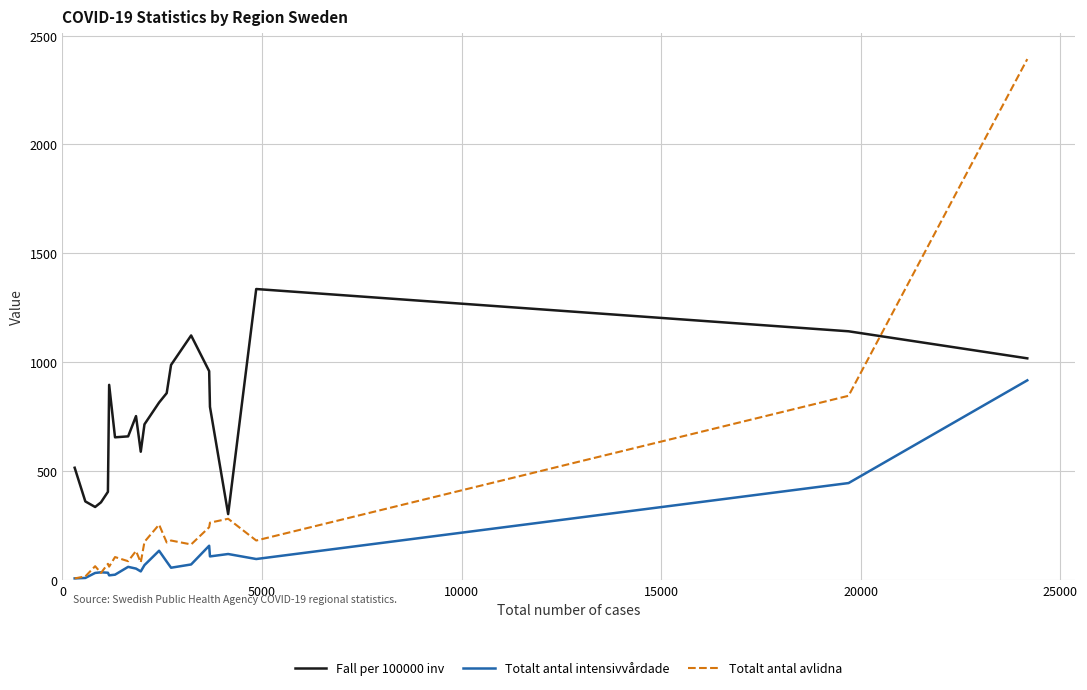

List the series in order of their overall mean, lowest first.

Totalt antal intensivvårdade, Totalt antal avlidna, Fall per 100000 inv